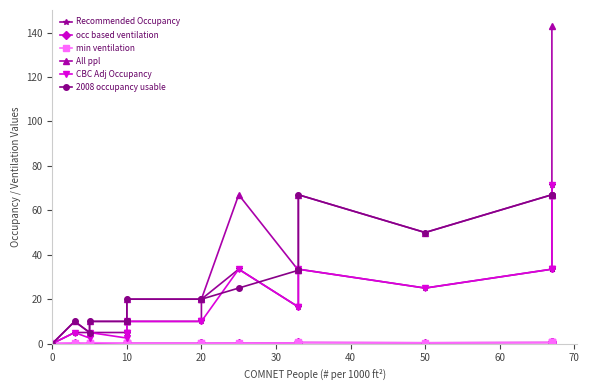

How many values in the Recommended Occupancy series exceed 16?

10